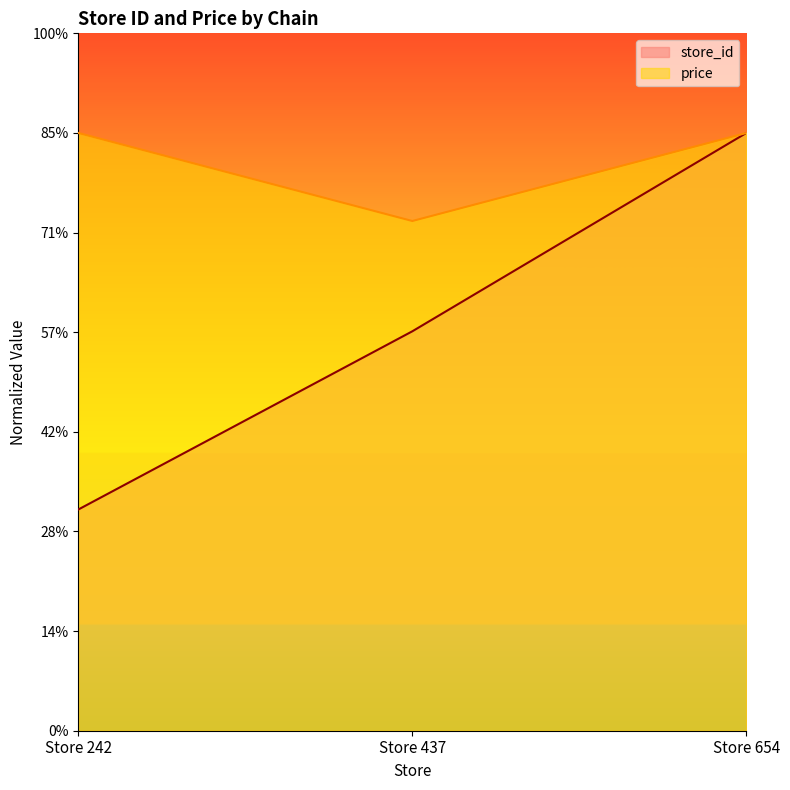

Reading left to right, what are all the values shown in this chart?

store_id: Store 242=222.0	Store 437=400.9	Store 654=600.0
price: Store 242=600.0	Store 437=511.6	Store 654=600.0